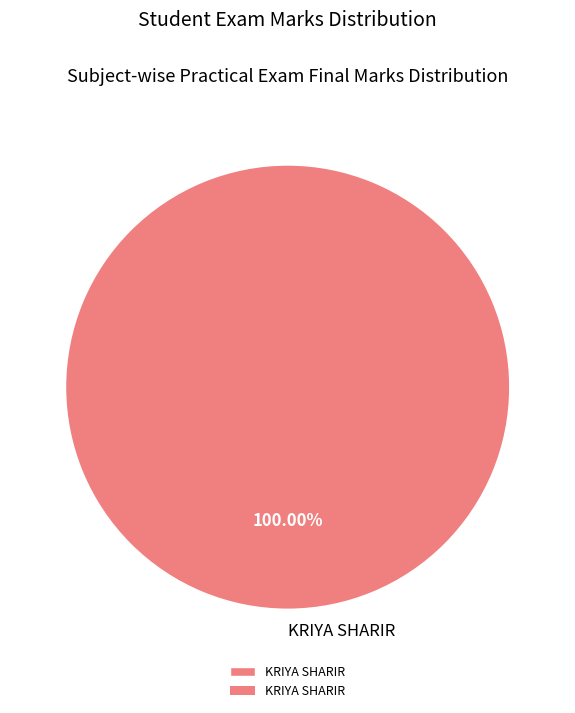

Does KRIYA SHARIR represent more than half of the total?

Yes